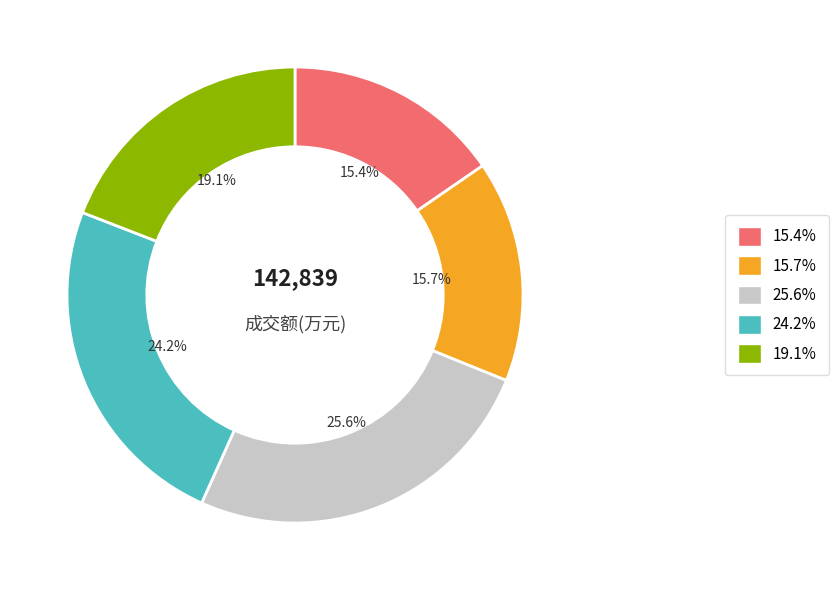

Is there any slice that represents more than half of the pie?

No